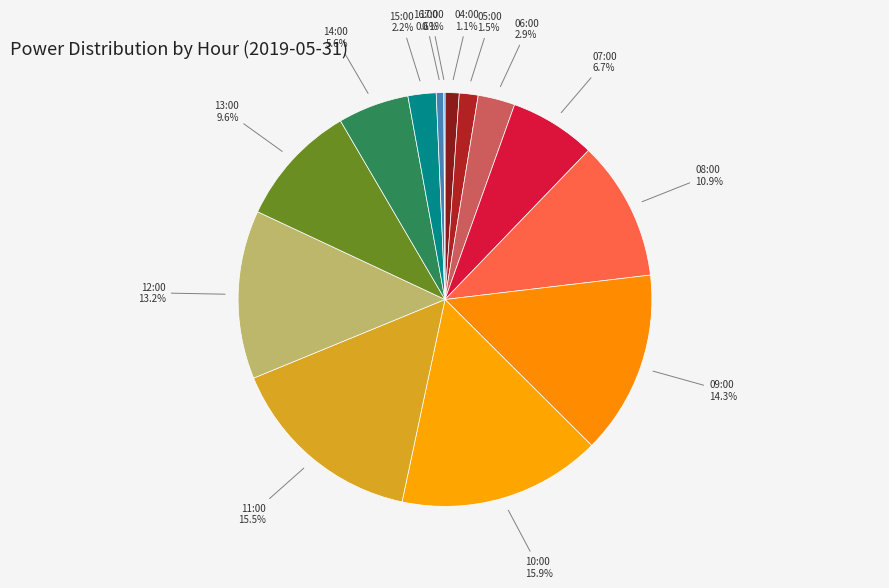

Is there a majority slice in this chart?

No